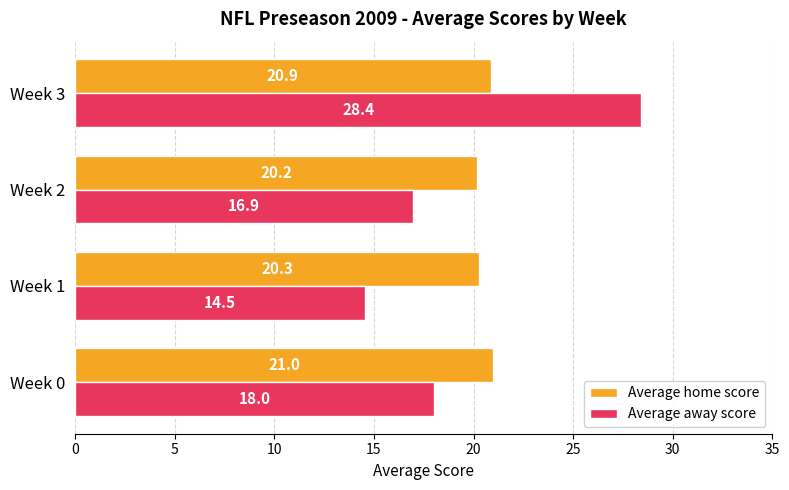

What is the maximum value for Average away score?

28.4